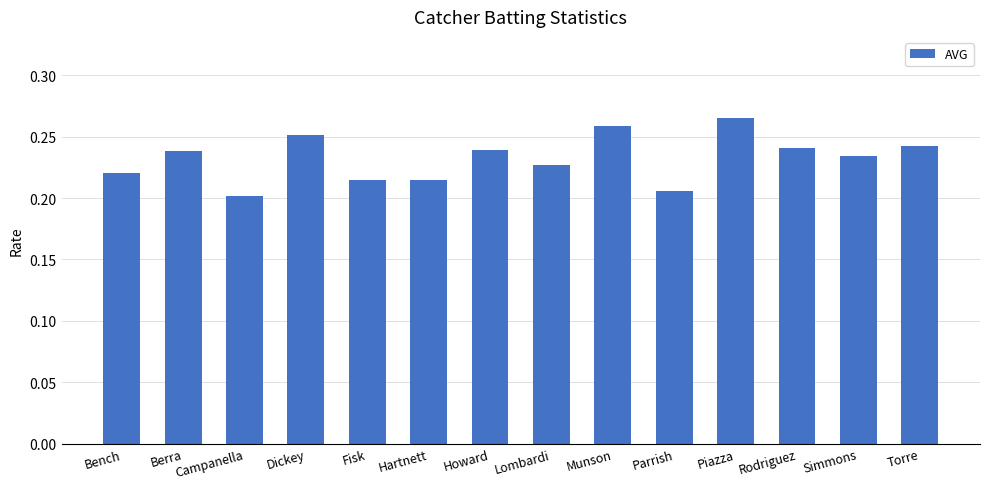

What is the label of the 5th bar from the left?

Fisk